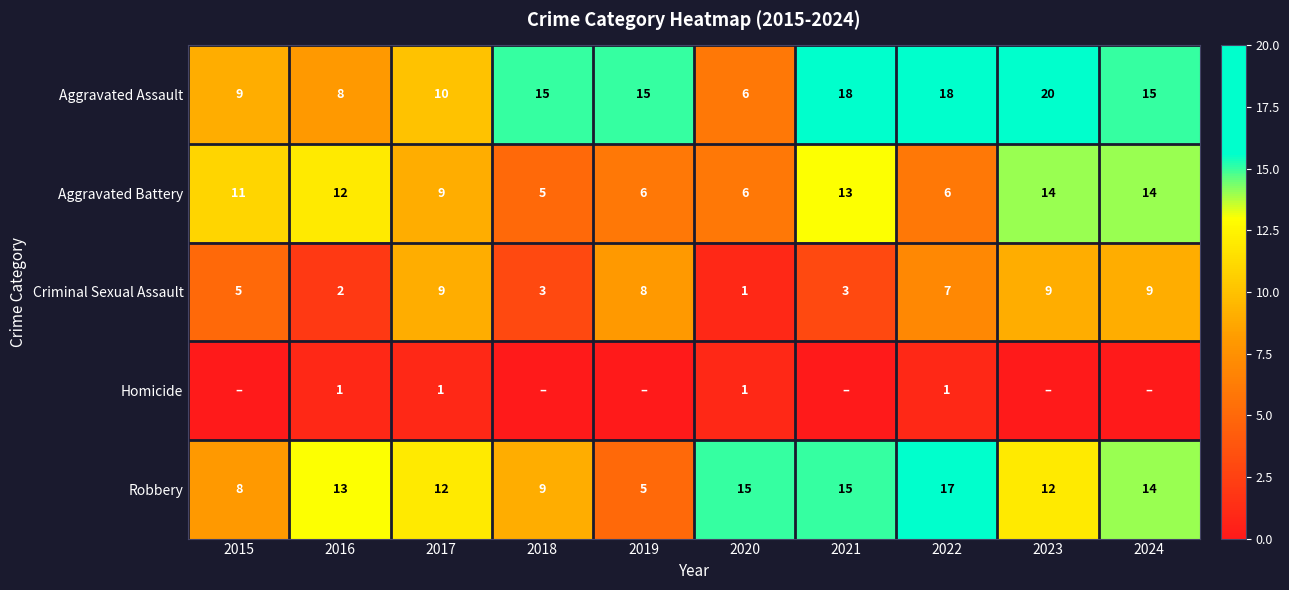

How many series are shown in this chart?

5